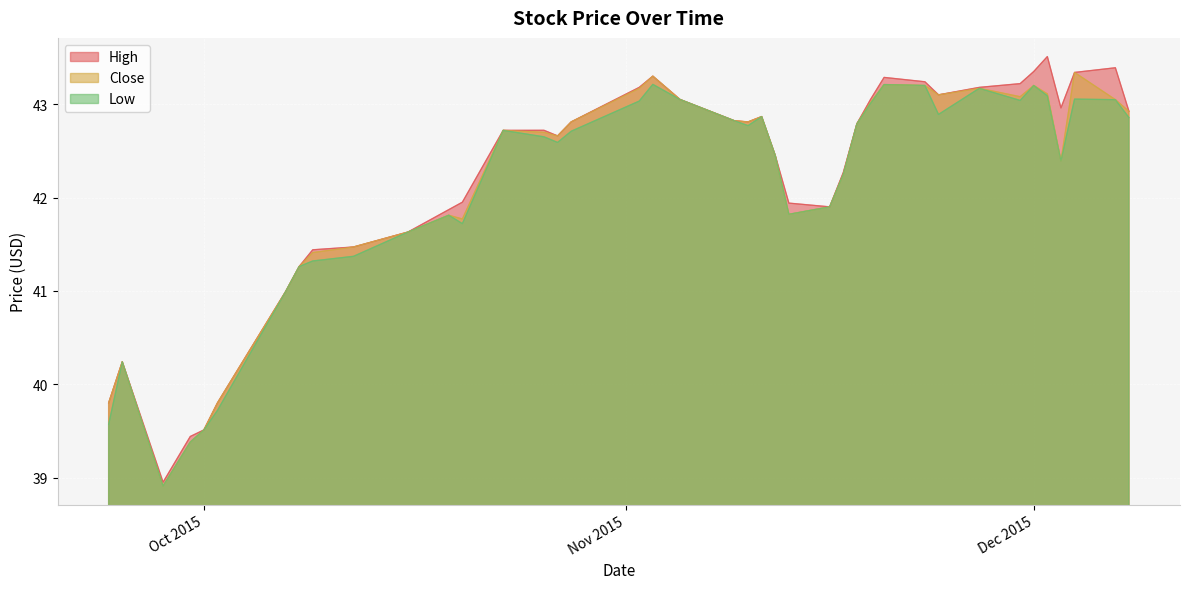

What is the spread (max minus min) of values at 2015-11-02?

0.1